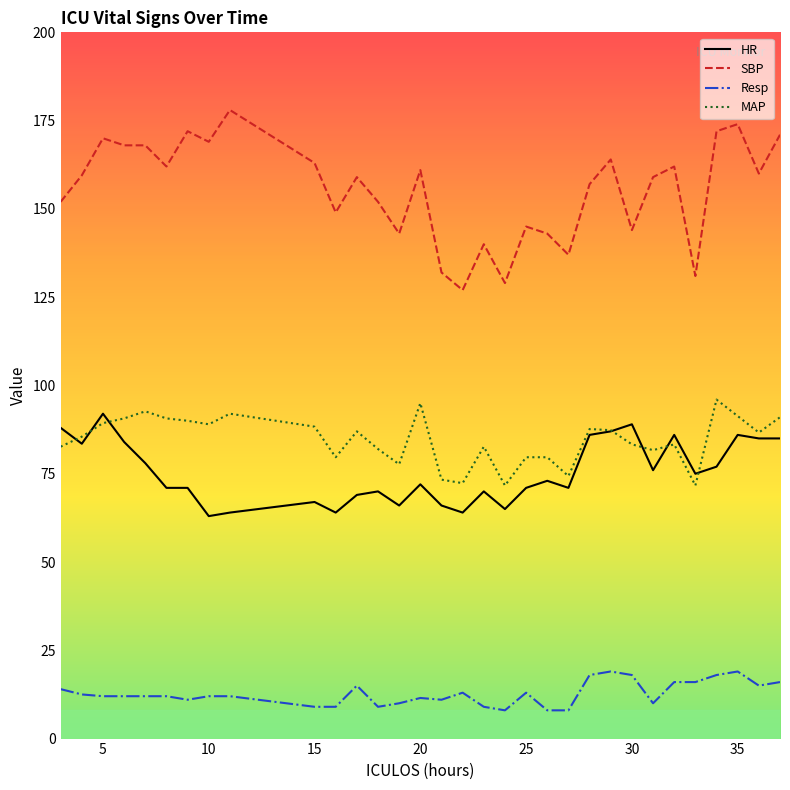

Which series has the largest total across all categories?

SBP